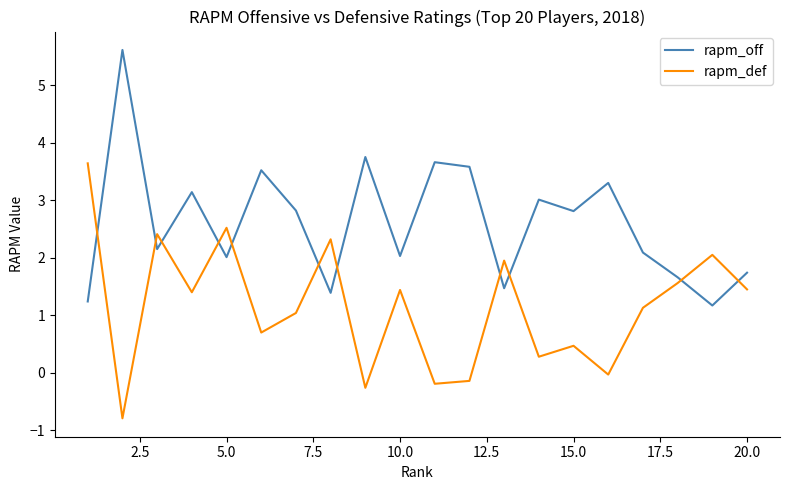

What are all the series names shown in the legend?

rapm_off, rapm_def